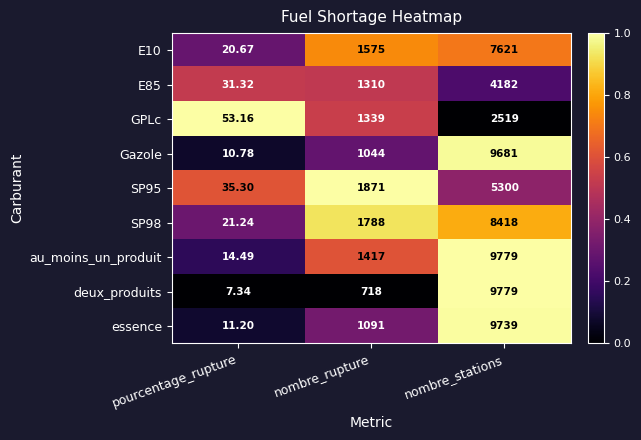

Which series has the largest total across all categories?

au_moins_un_produit